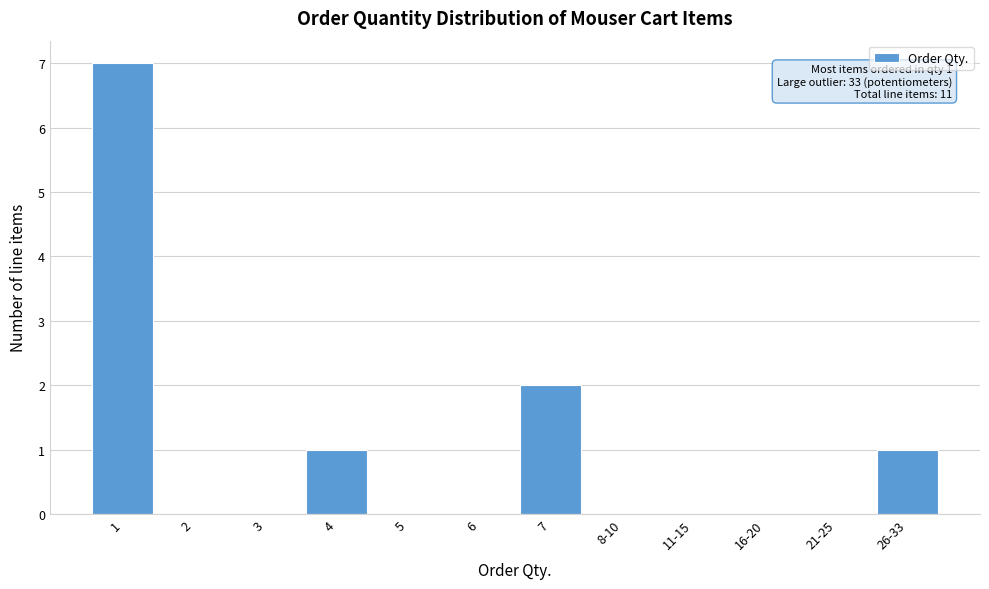

Reading left to right, what are all the values shown in this chart?

1=7	2=0	3=0	4=1	5=0	6=0	7=2	8-10=0	11-15=0	16-20=0	21-25=0	26-33=1